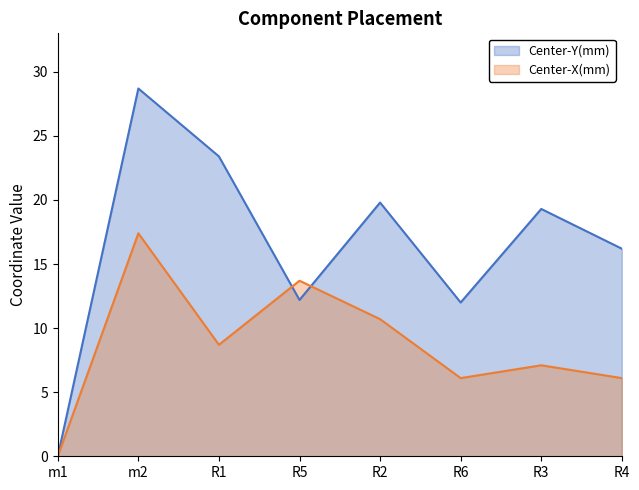

What is the difference between the Center-Y(mm) values at R3 and R6?

7.3